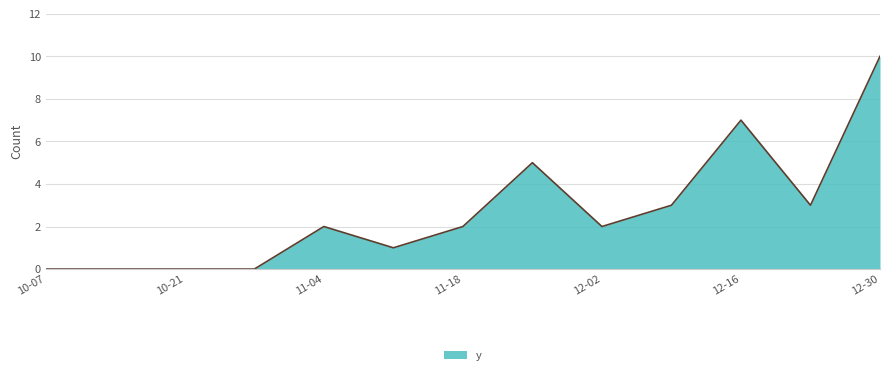

What is the difference between the maximum and minimum values?

10